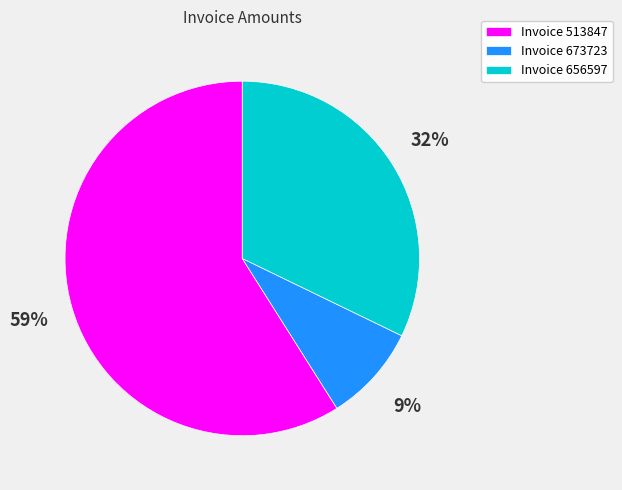

Is the sum of Invoice 513847 and Invoice 656597 greater than half?

Yes